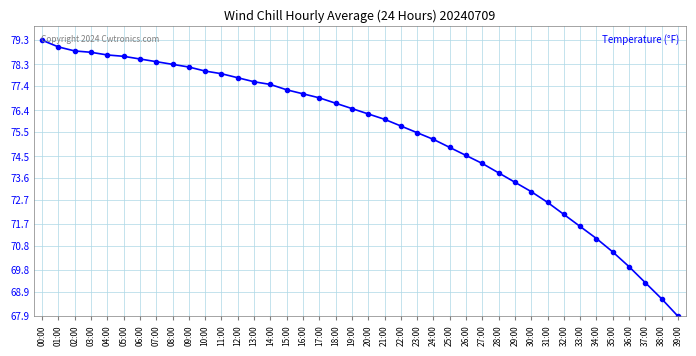

Approximately how many times larger is the value at 15:00 compared to 21:00?

1.0